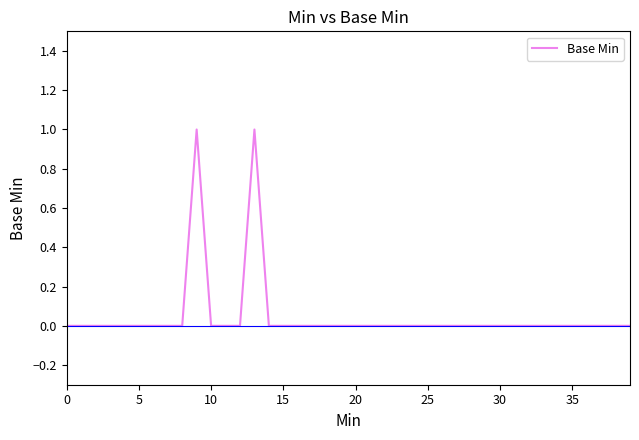

How many lines are shown in the chart?

1